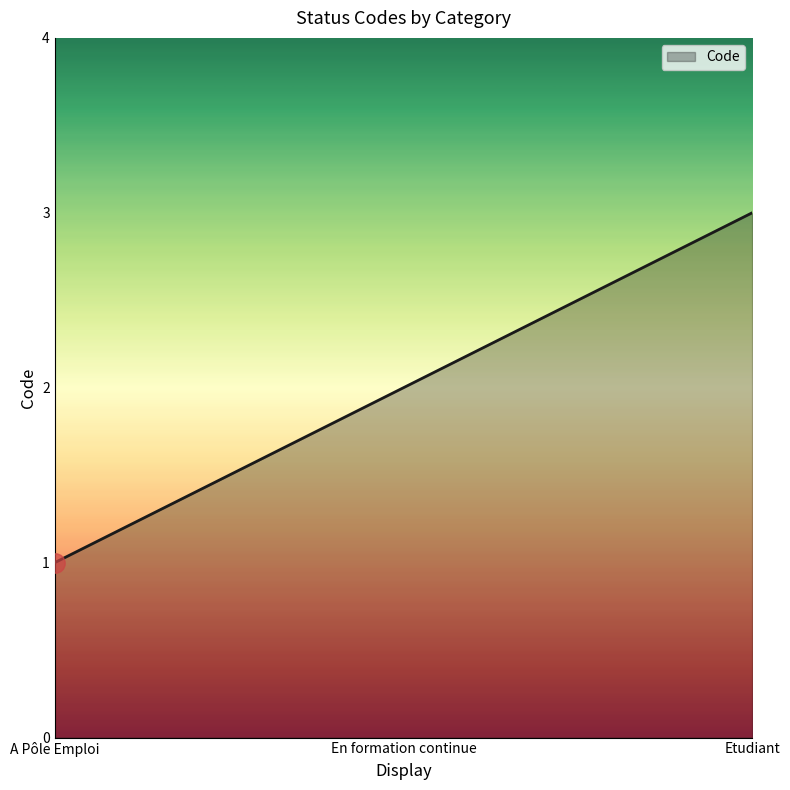

How many lines are shown in the chart?

1